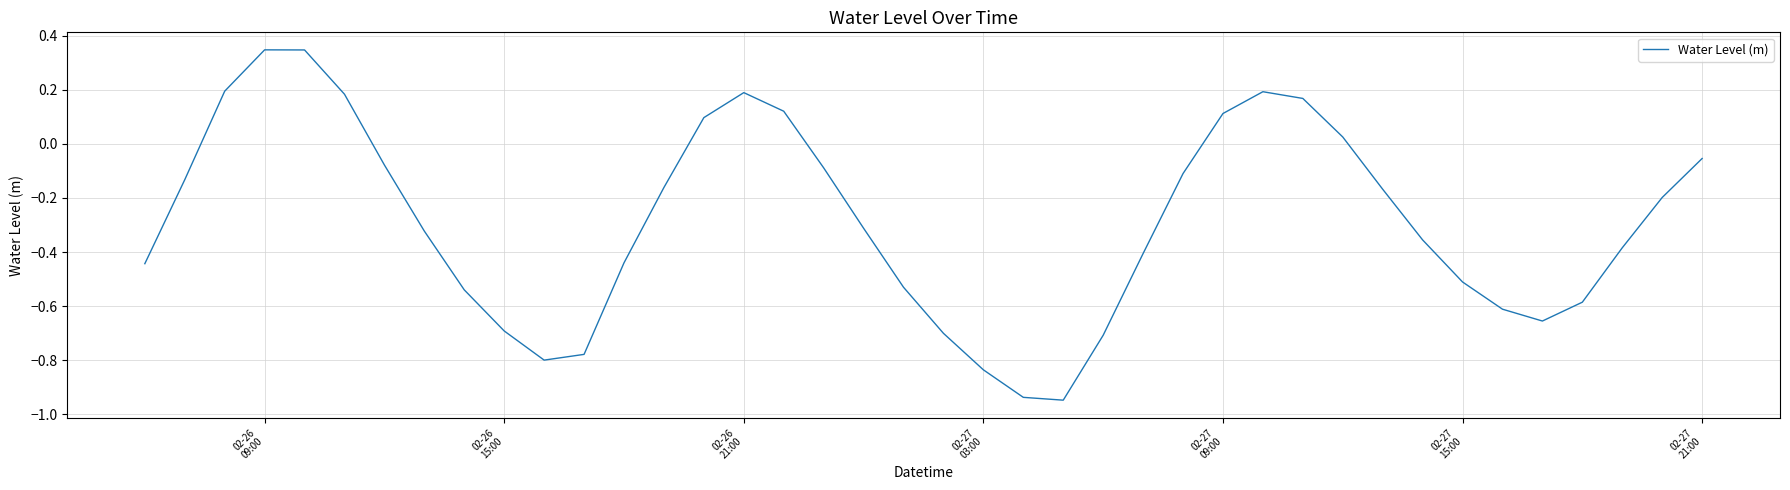

Count the number of data series in this chart.

1